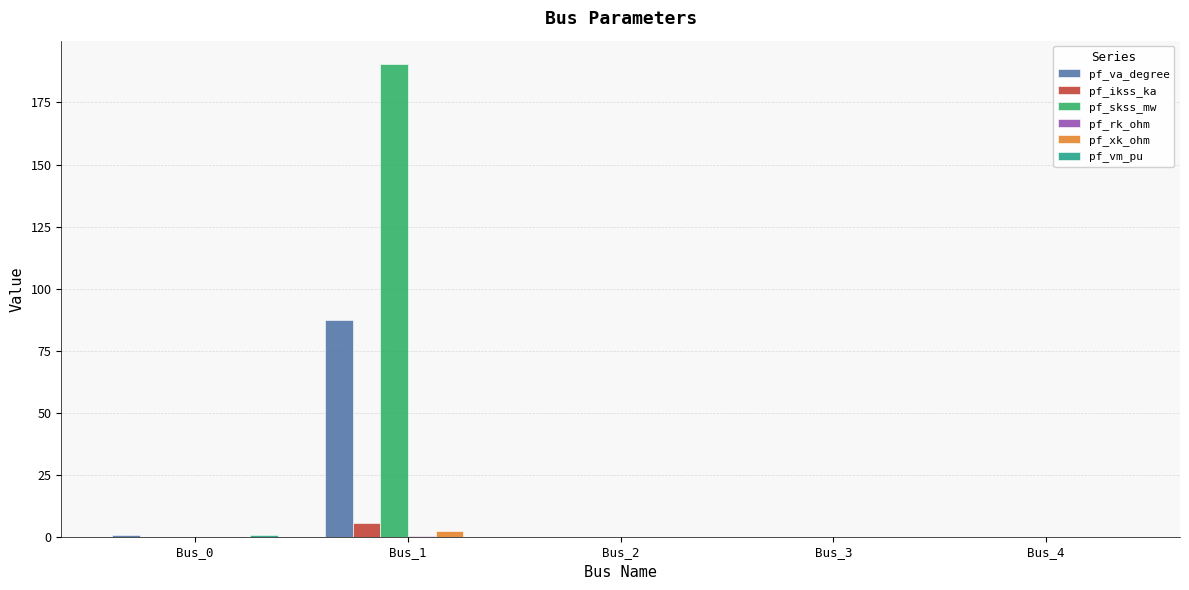

Which series has the widest spread of values?

pf_skss_mw